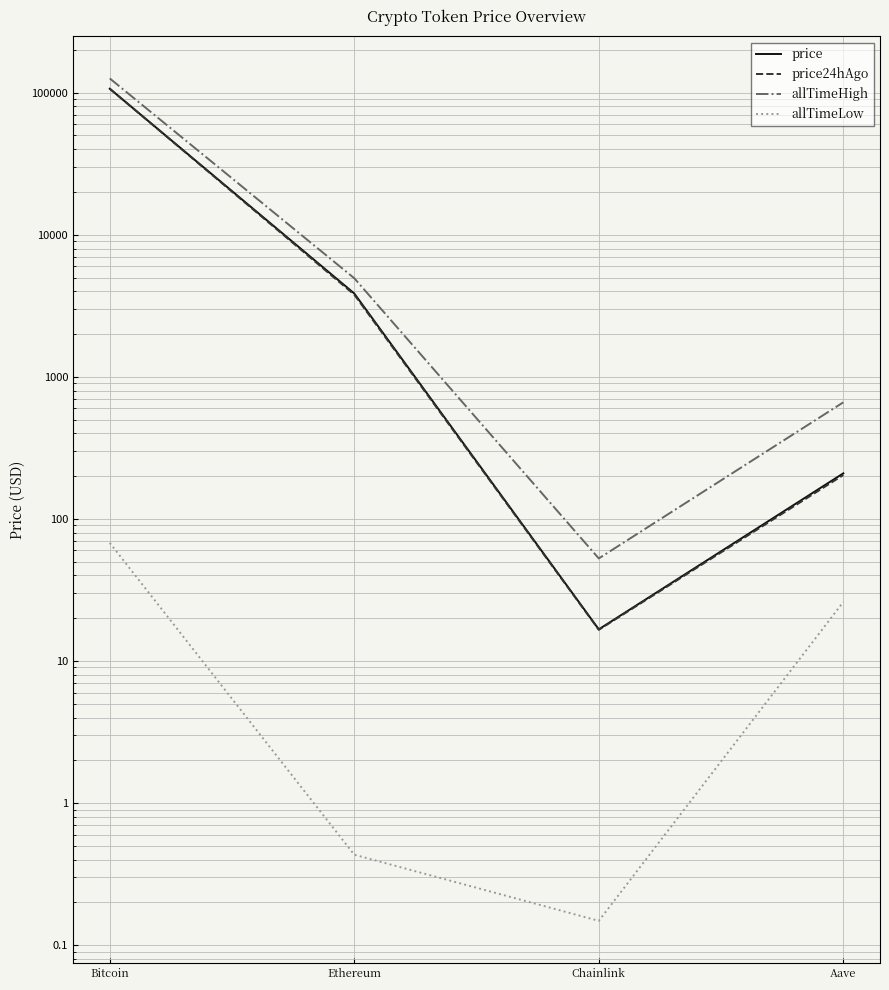

Count the number of categories in the chart.

4